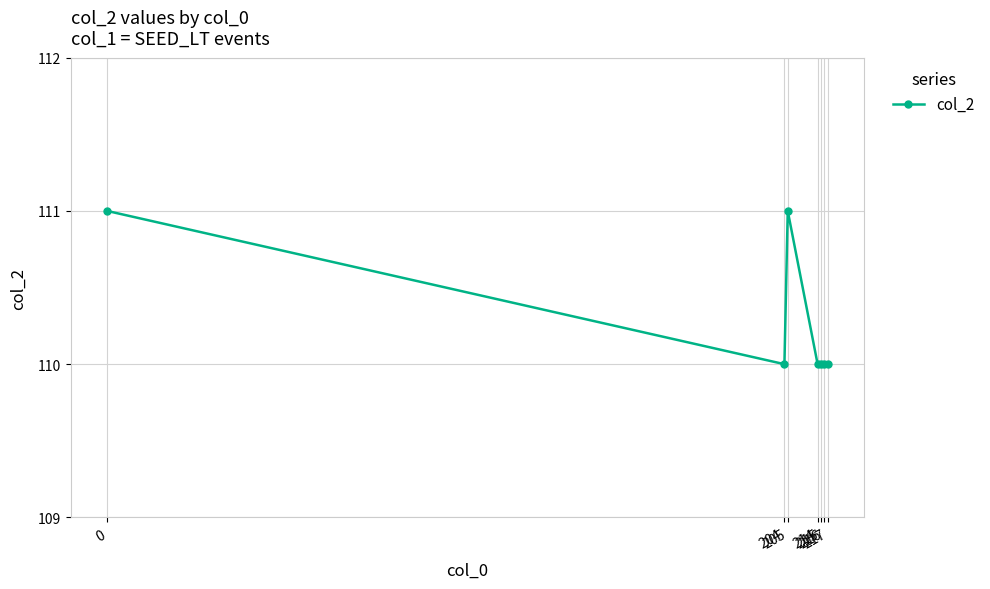

What is the greatest value displayed?

111